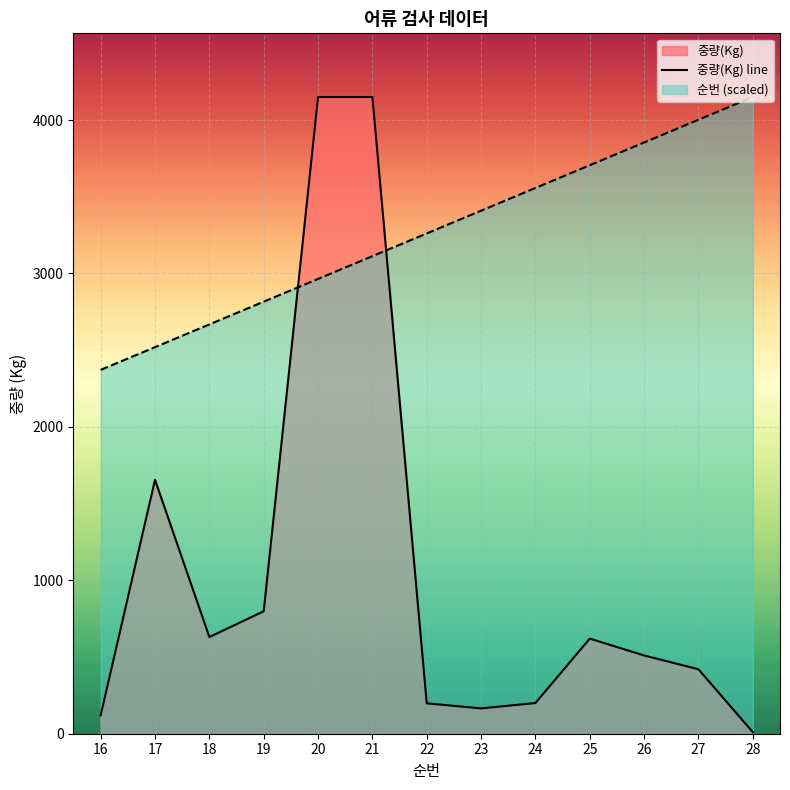

What is the sum of the 순번 values at 19 and 16?

5187.5